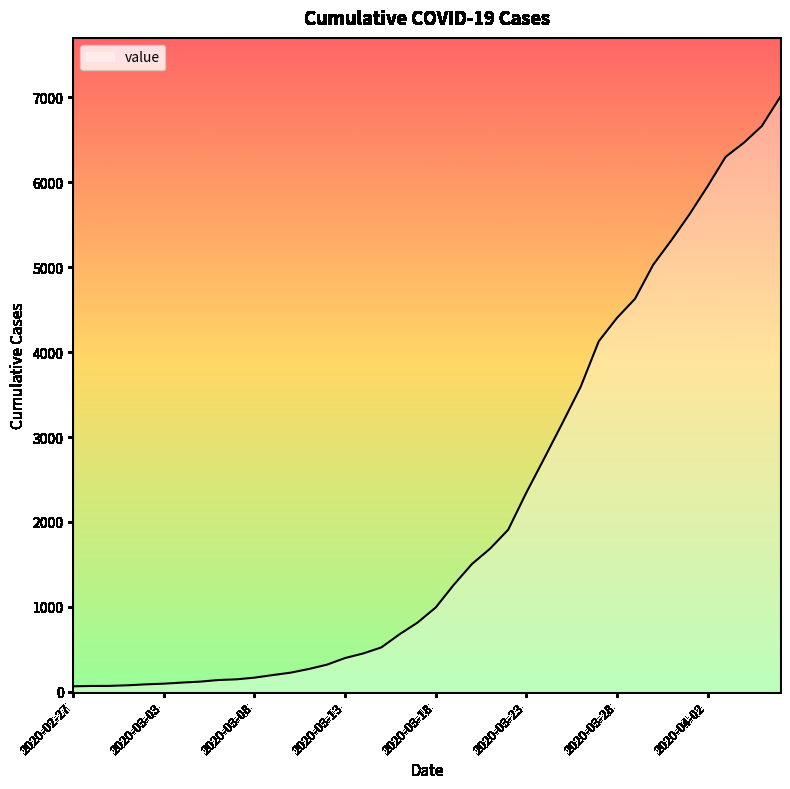

What is the maximum value shown in the chart?

7001